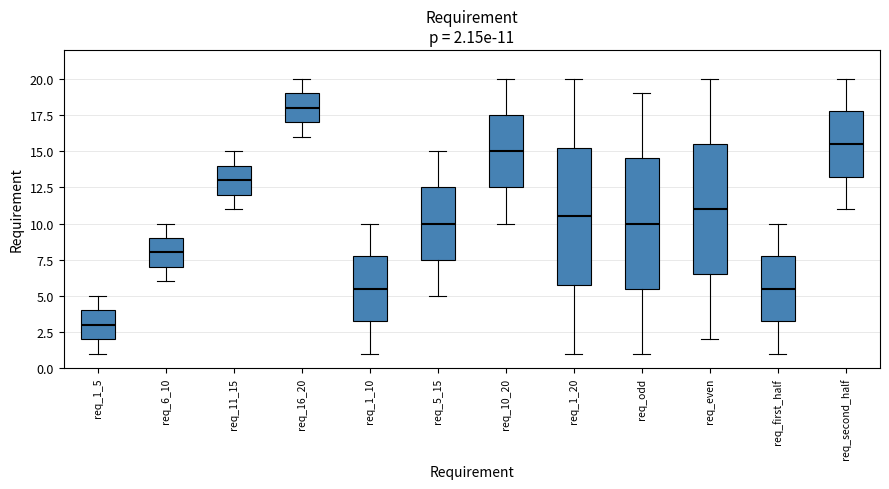

Which box is the tallest, from its lower edge to its upper edge?

req_1_20